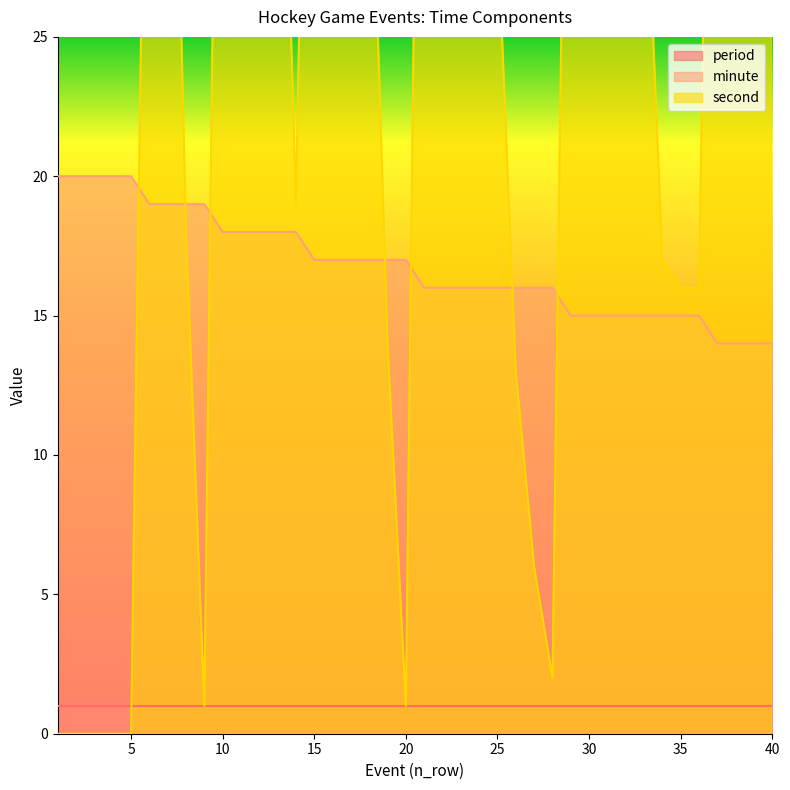

In second, how many points are lower than both neighbors (excluding endpoints)?

4